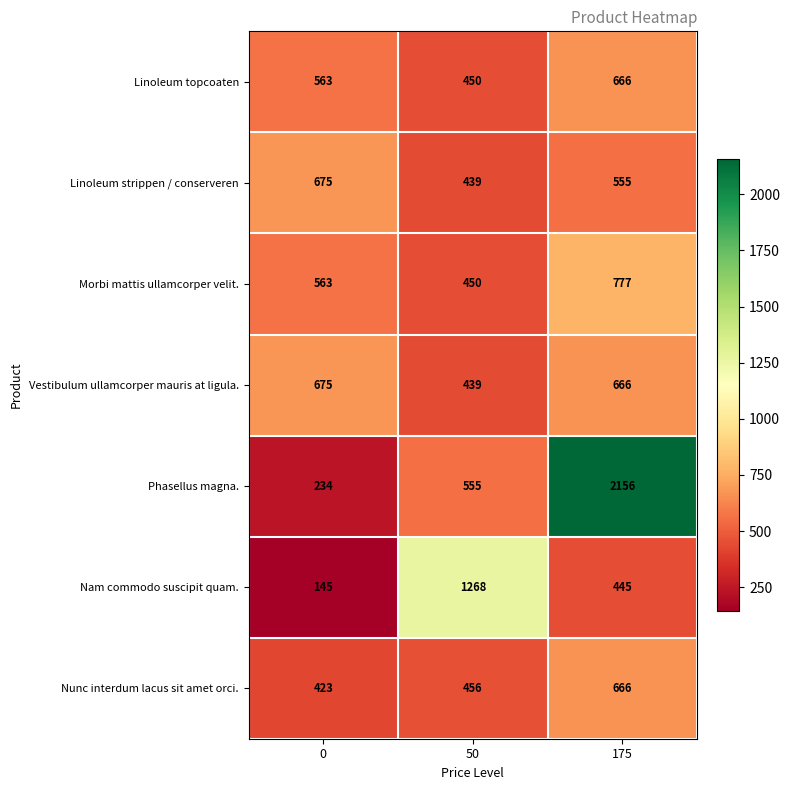

Count the number of categories in the chart.

3